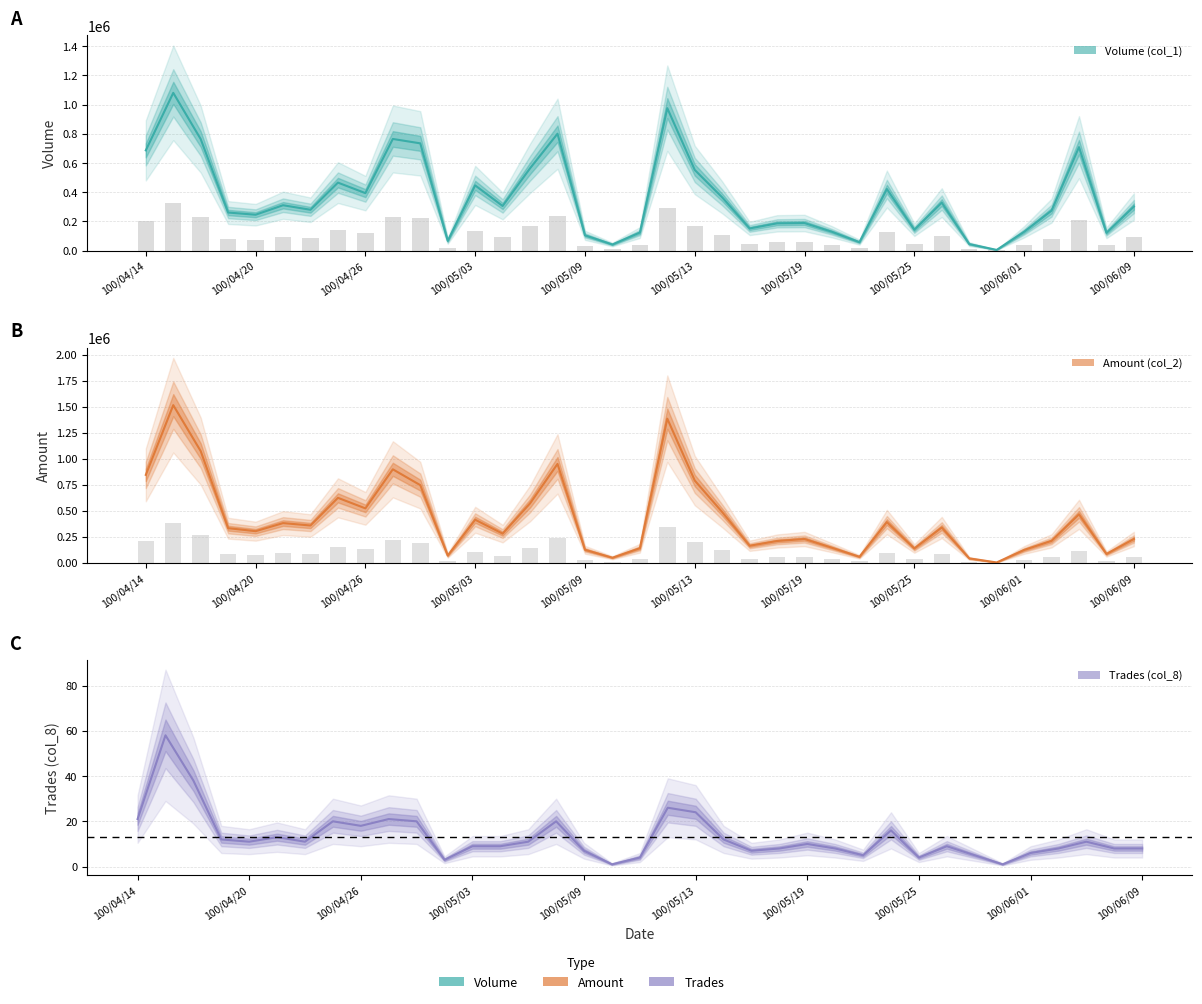

What is the greatest value displayed?

1515440